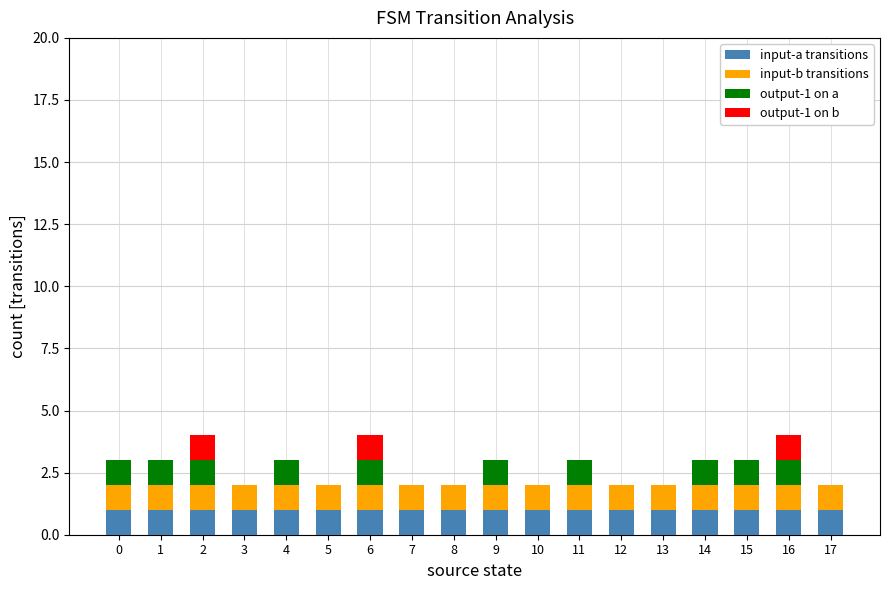

Does the chart contain stacked bars?

Yes